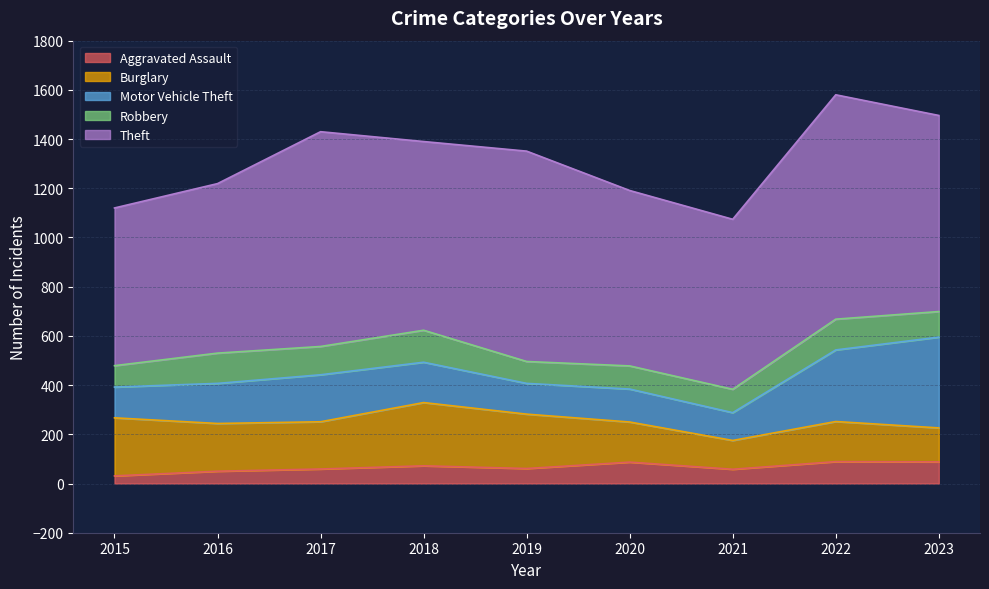

What is the total value across all series at 2016?

1219